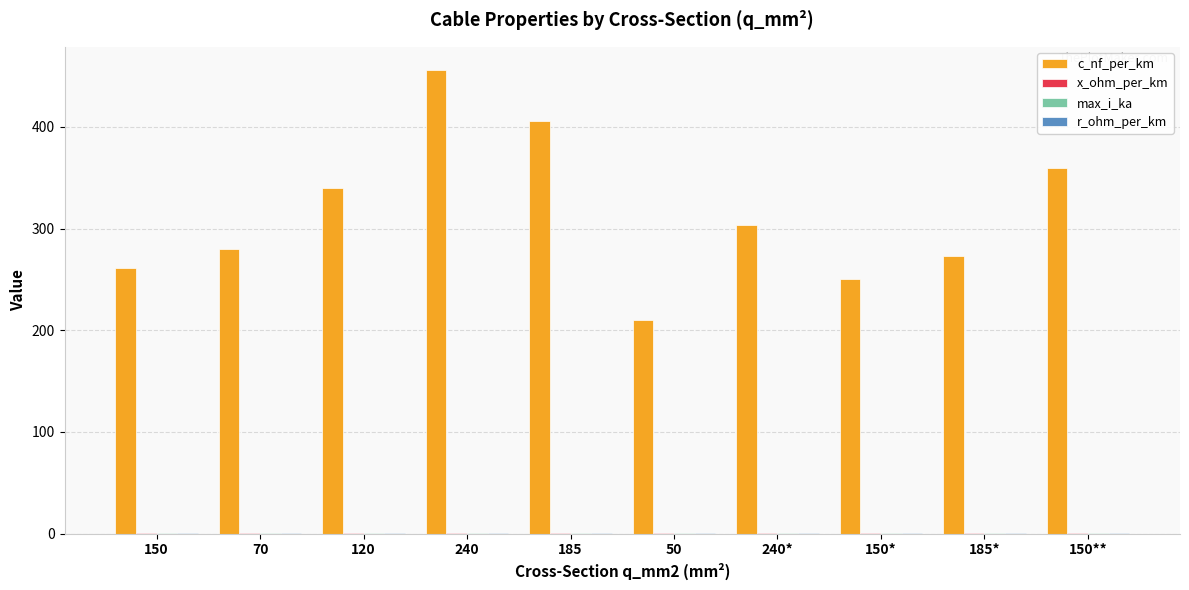

Does the chart contain stacked bars?

No